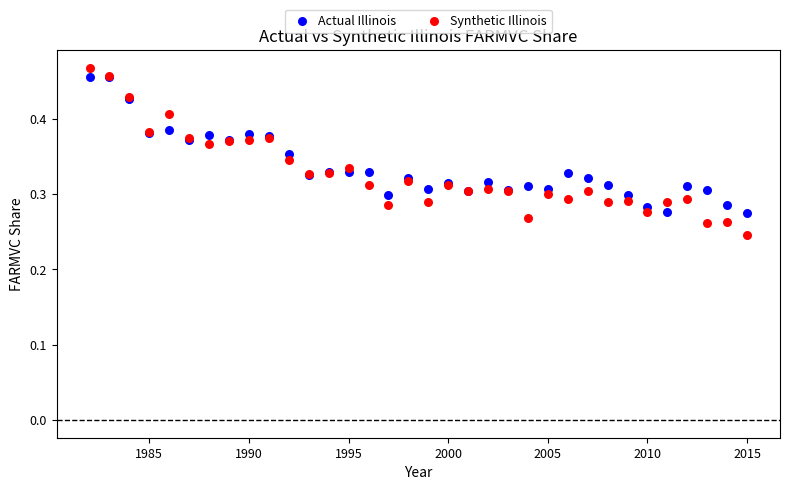

Which series contains the highest Y value?

Synthetic Illinois